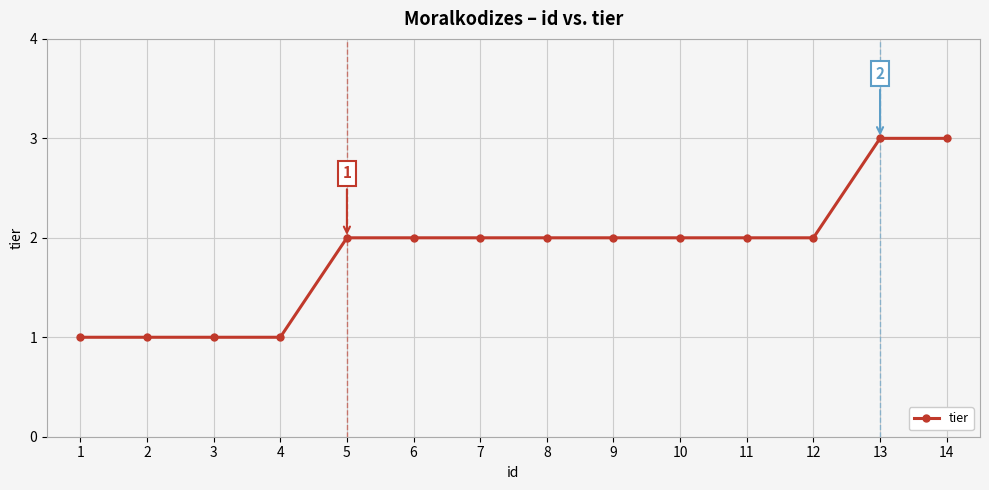

What is the greatest value displayed?

3